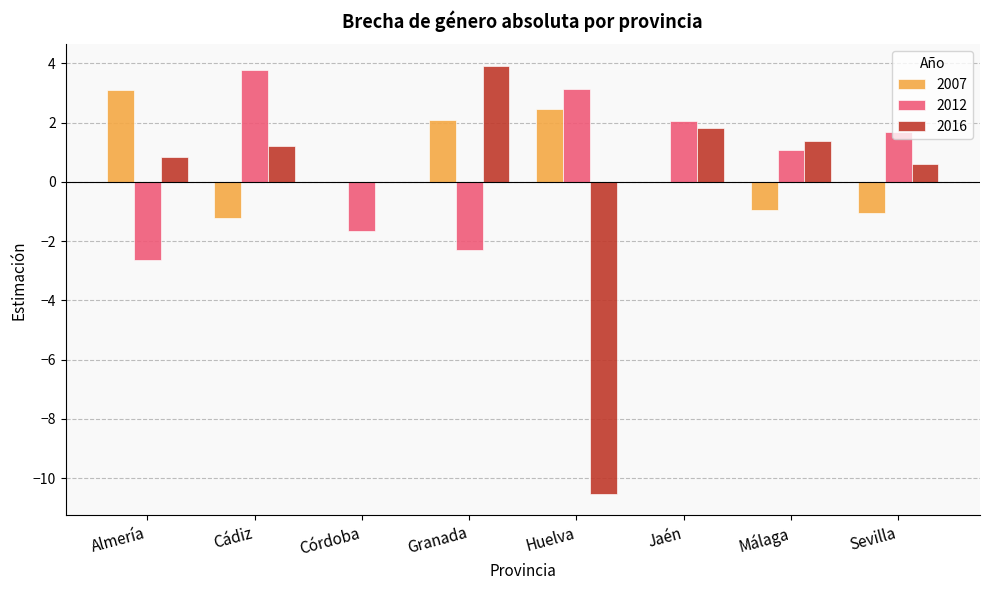

What is the total value across all series at Málaga?

1.5